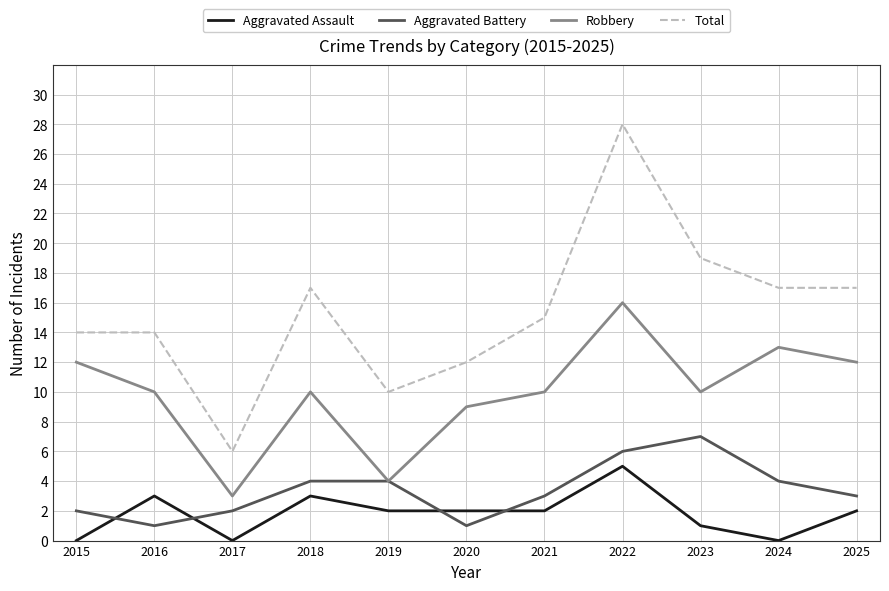

Rank the series at 2023 from lowest to highest value.

Aggravated Assault, Aggravated Battery, Robbery, Total